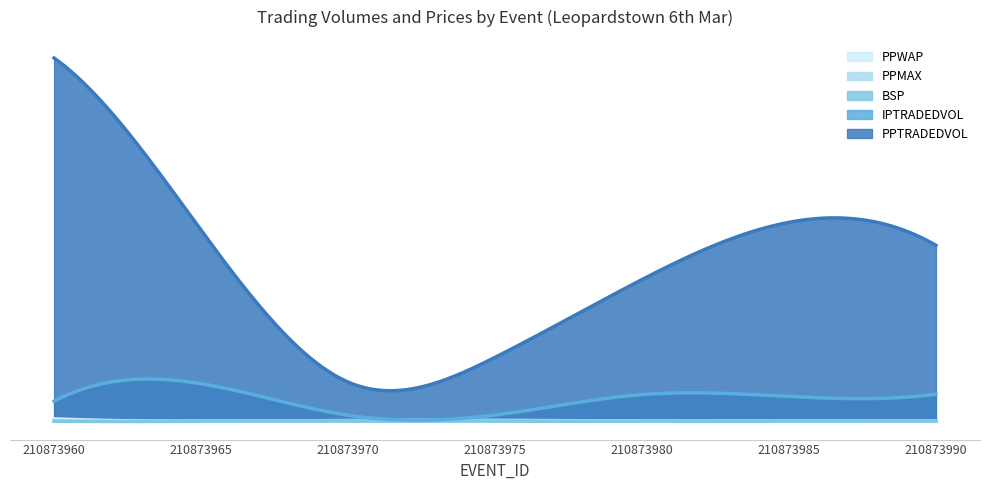

Which series has the largest range (max minus min)?

PPTRADEDVOL